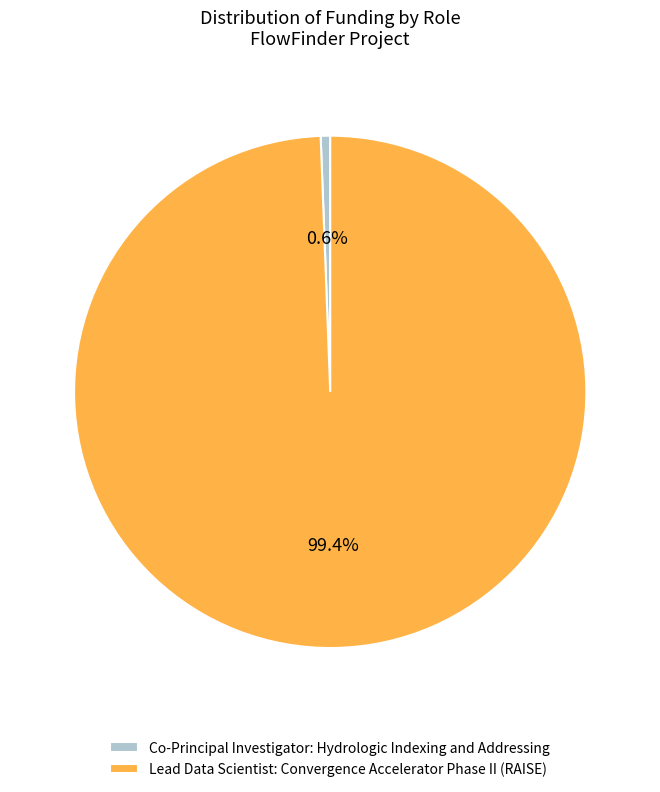

To the nearest percent, what is the combined percentage of Co-Principal Investigator: Hydrologic Indexing and Addressing and Lead Data Scientist: Convergence Accelerator Phase II (RAISE)?

100%